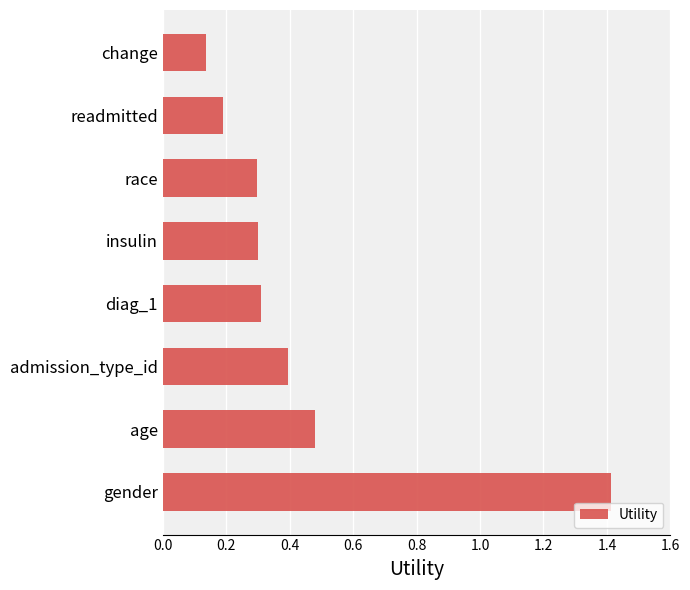

Is it true that the value at admission_type_id is 0.4?

True